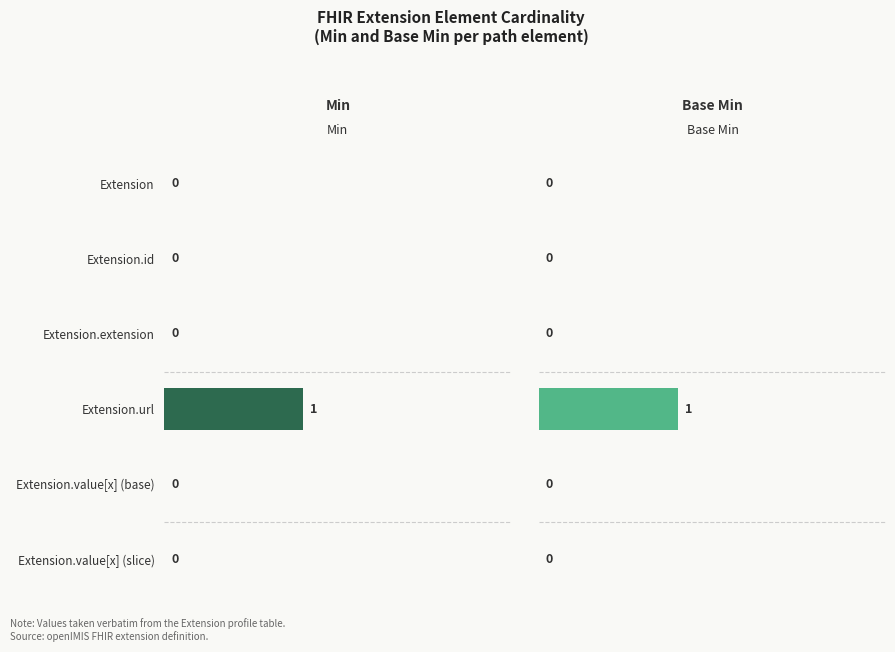

List the labels in order of Min value, largest first.

Extension.url, Extension, Extension.id, Extension.extension, Extension.value[x] (base), Extension.value[x] (slice)